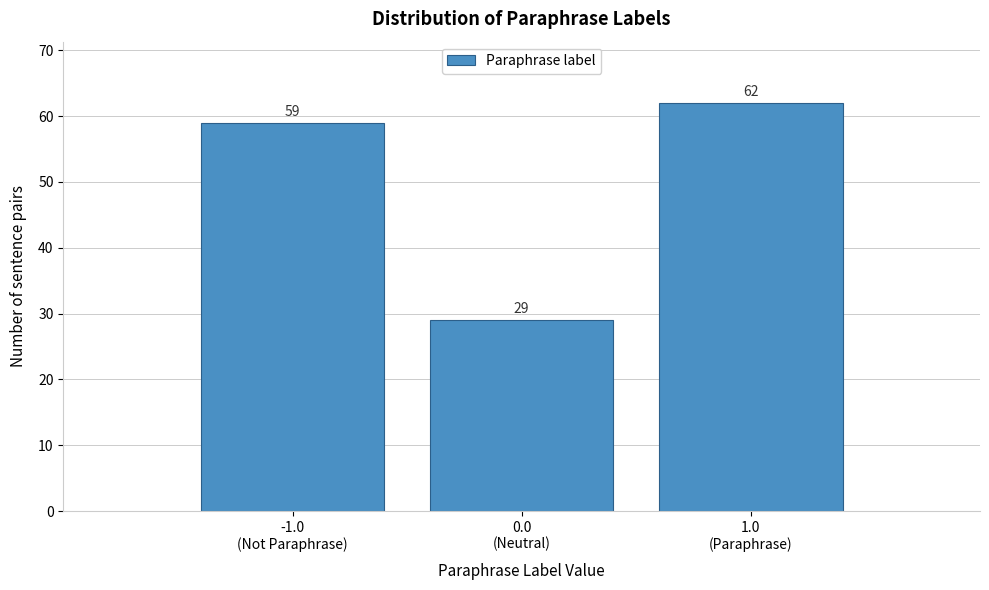

Reading left to right, transcribe all the data shown in this chart.

59	29	62